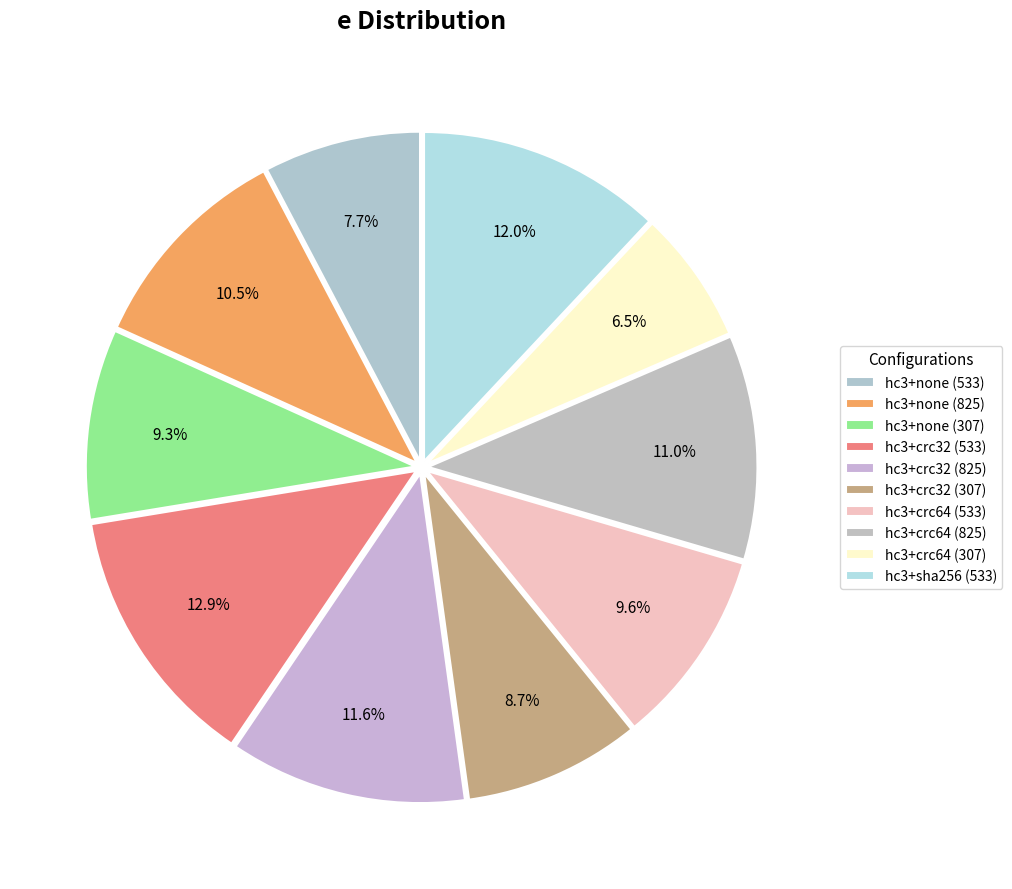

Is it true that hc3+crc64 (533) is 10% of the pie?

True